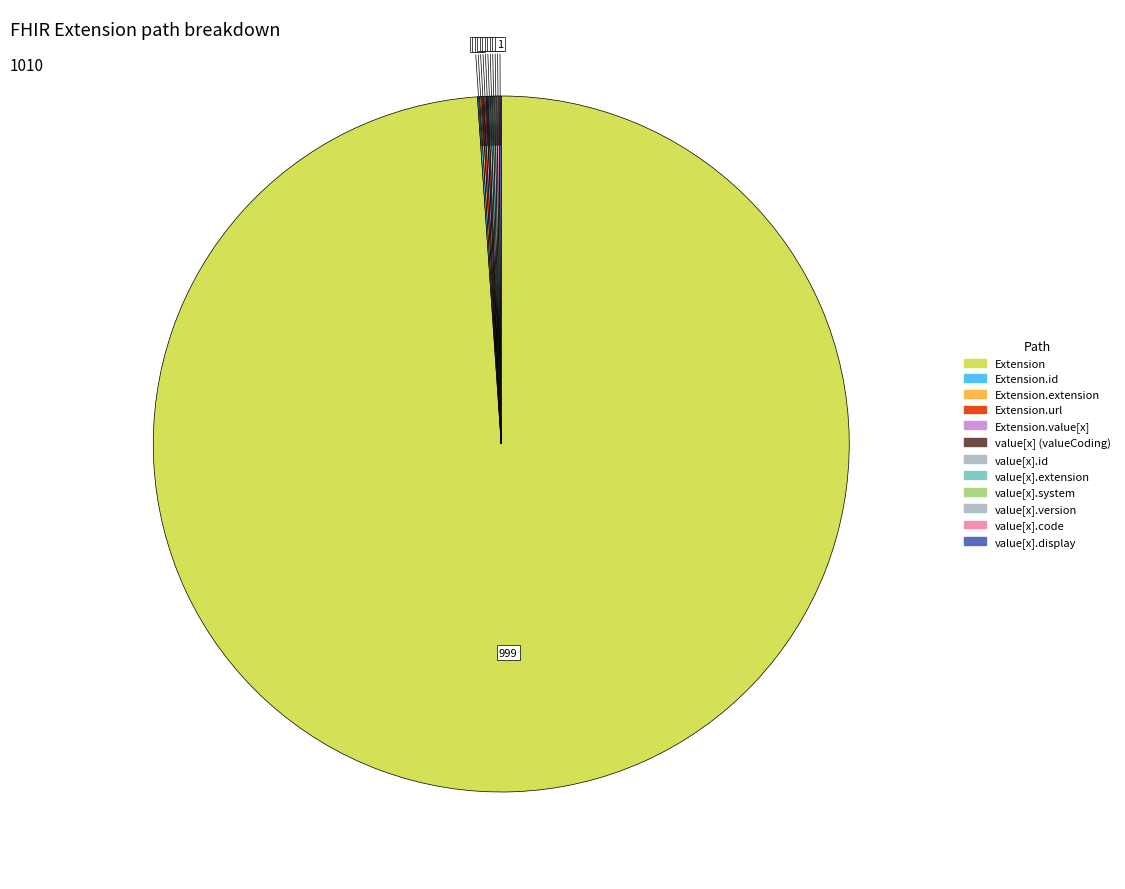

To the nearest percent, what is the average slice percentage?

8%